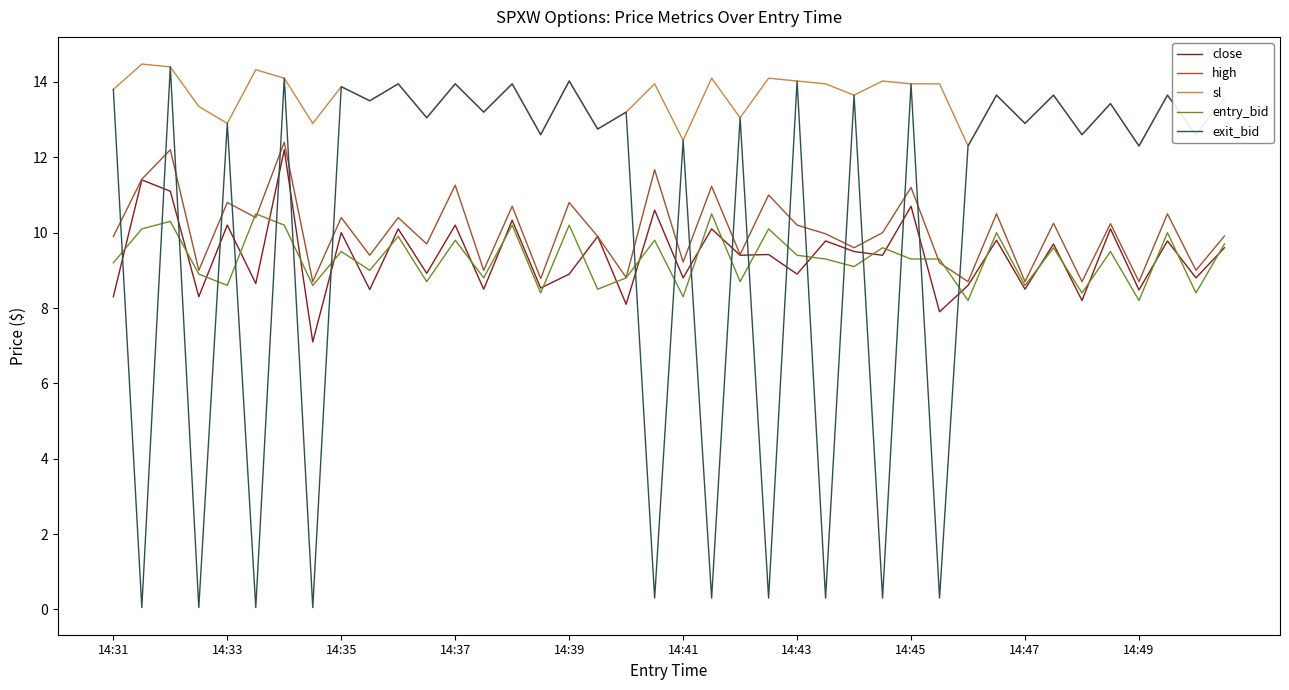

Which series has the largest total across all categories?

sl